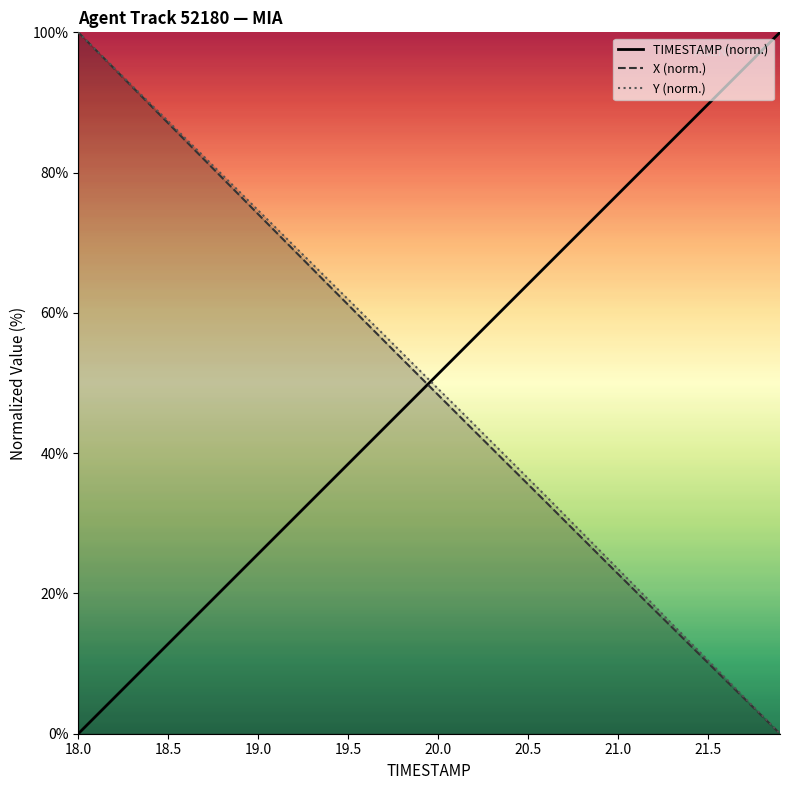

How many categories are shown in the chart?

40